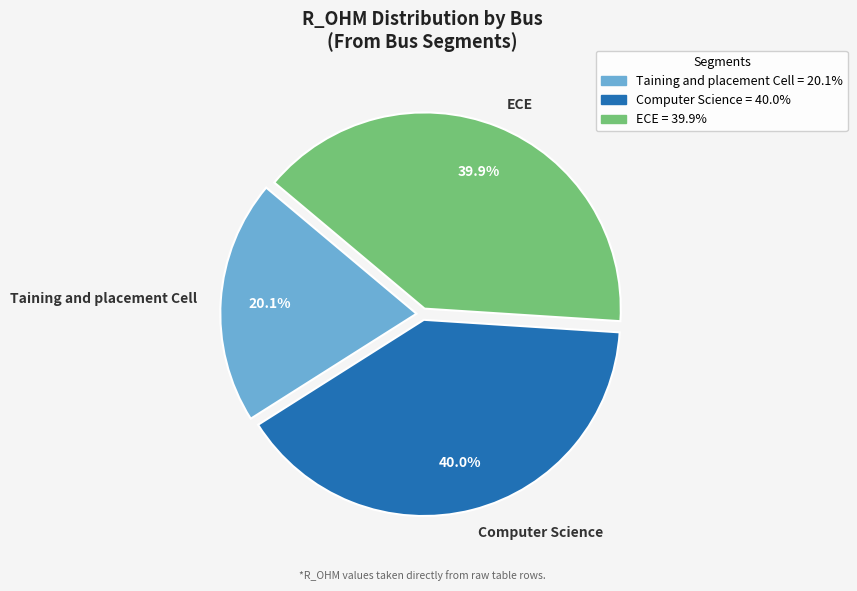

Is it true that Computer Science is 40% of the pie?

True